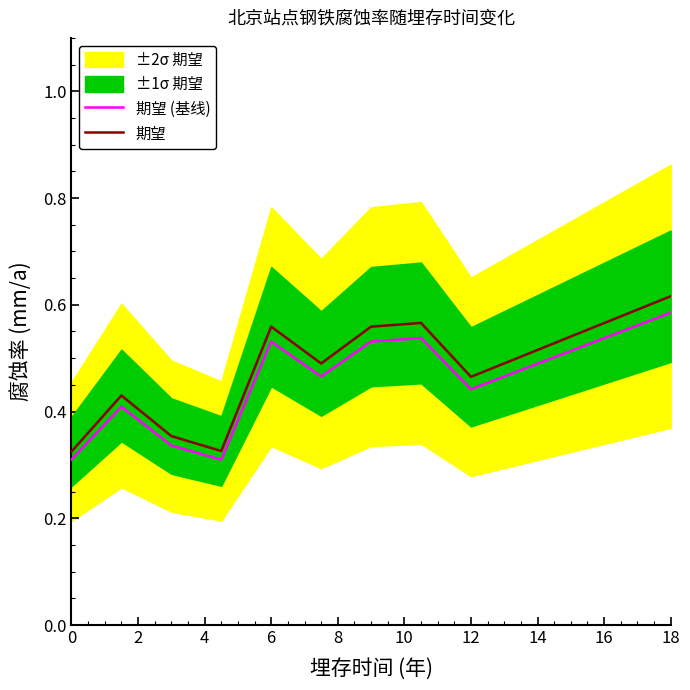

True or false: 期望 has more than 0 interior local peaks.

True